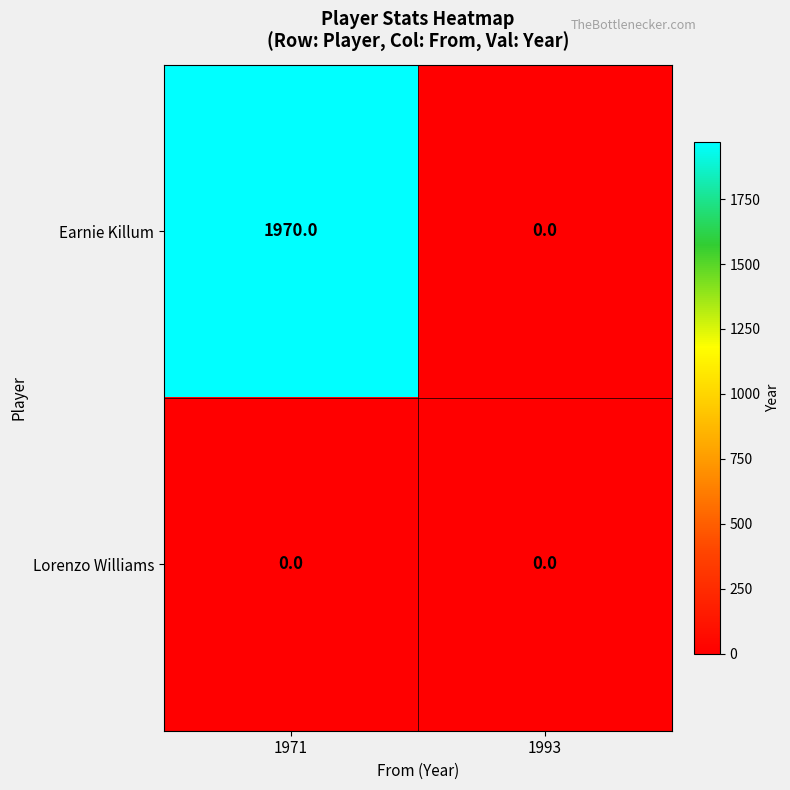

What is the spread (max minus min) of values at 1971?

1970